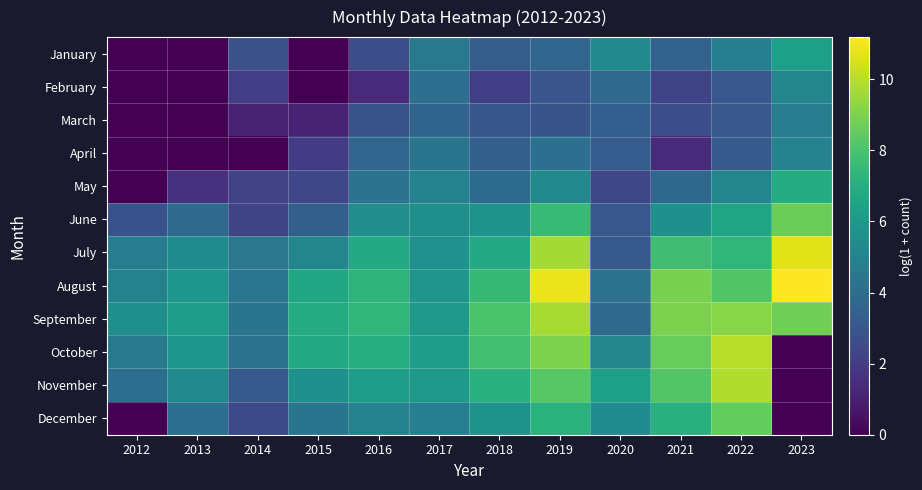

At how many categories does at least one series exceed 6?

10